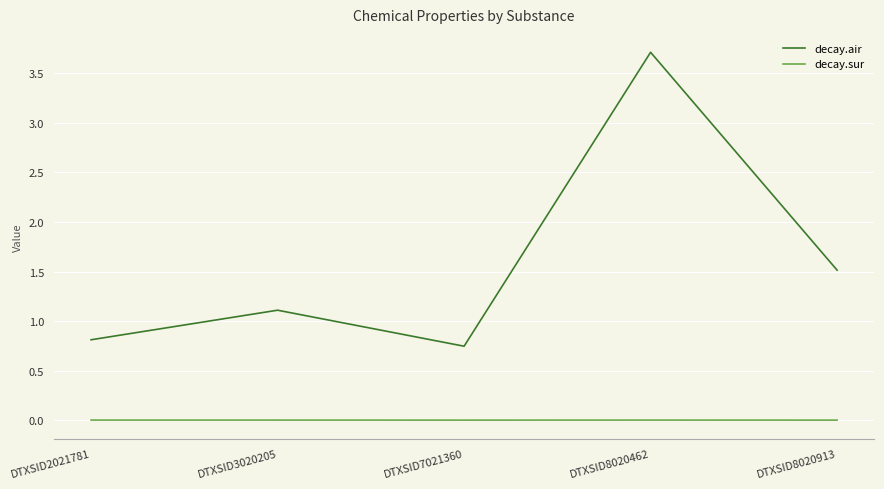

Between DTXSID8020462 and DTXSID8020913, which series saw the biggest shift?

decay.air